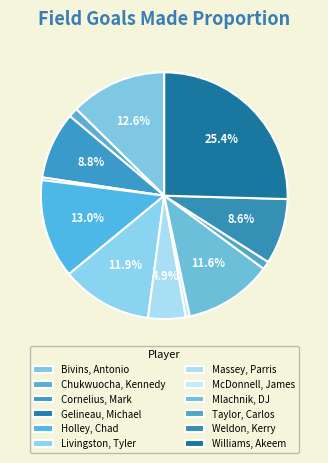

Count the number of slices in the pie.

12